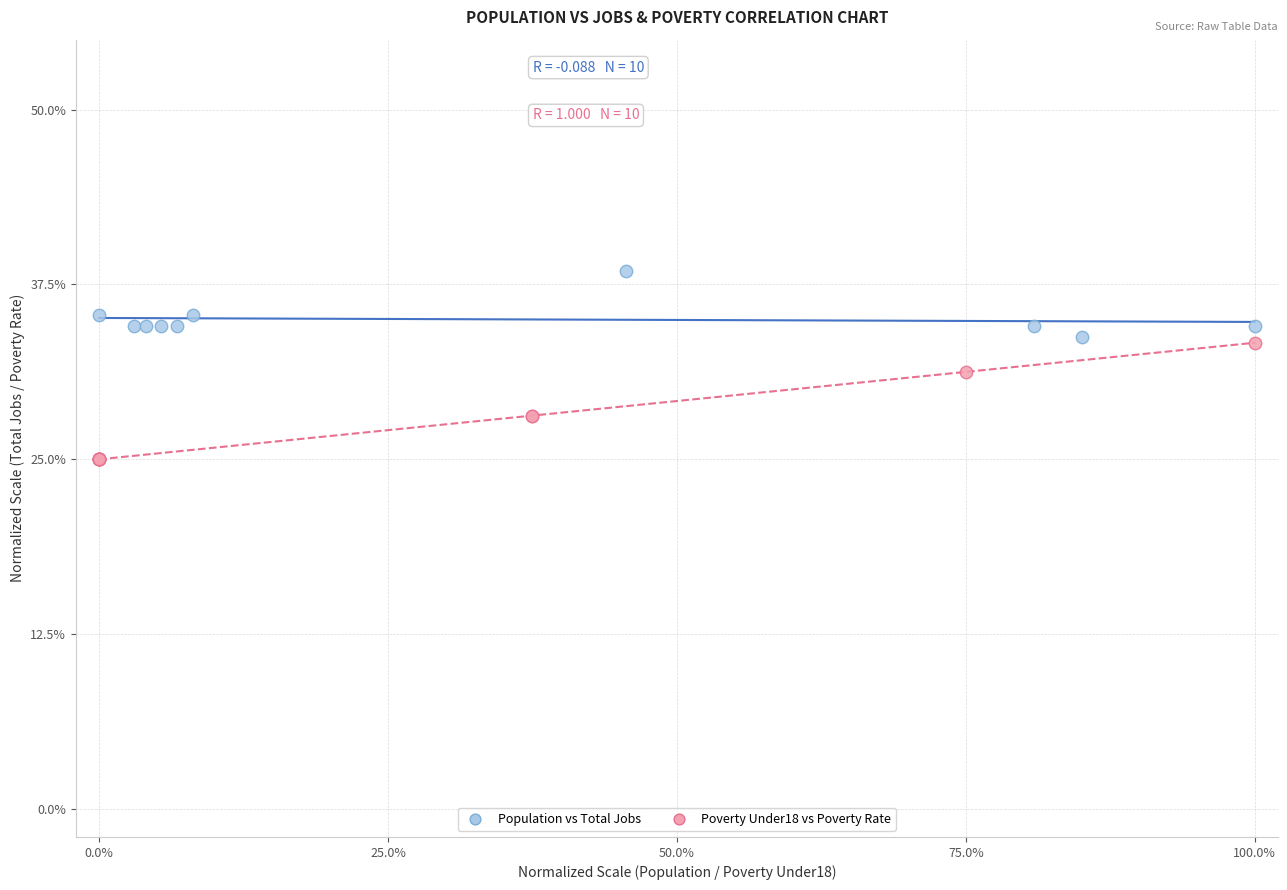

Which series contains the highest Y value?

Population vs Total Jobs